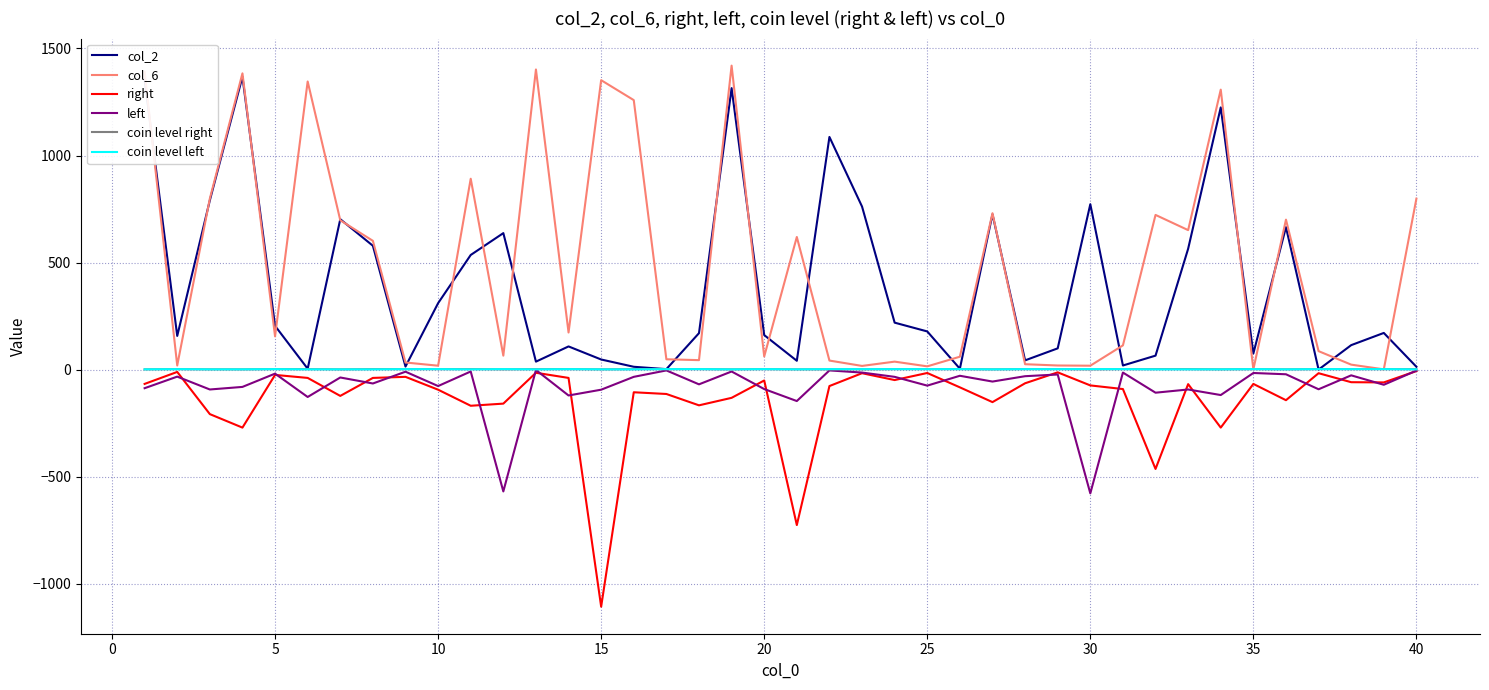

Which series has the largest range (max minus min)?

col_6